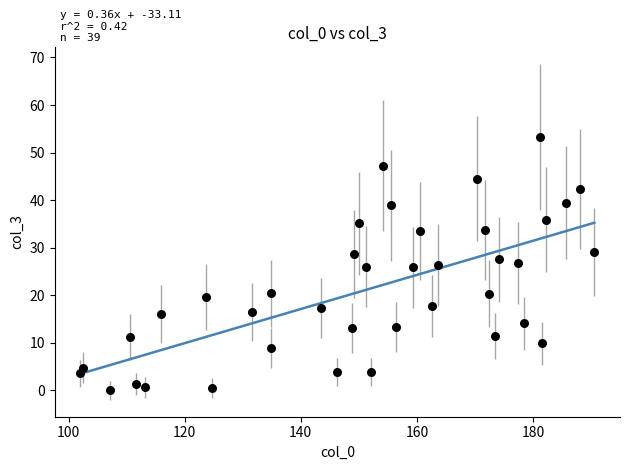

What is the range of Y values (max minus min)?

53.3